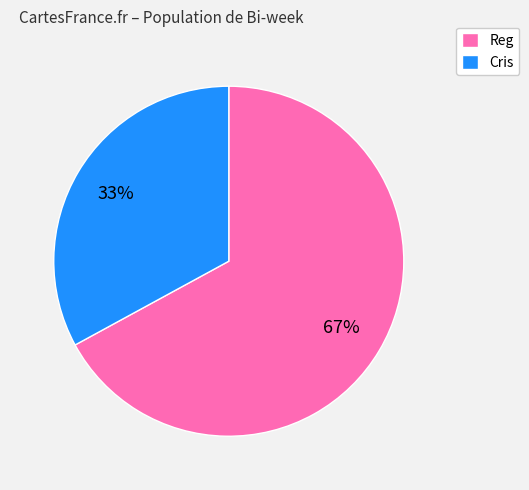

To the nearest percent, what is the combined percentage of Reg and Cris?

100%